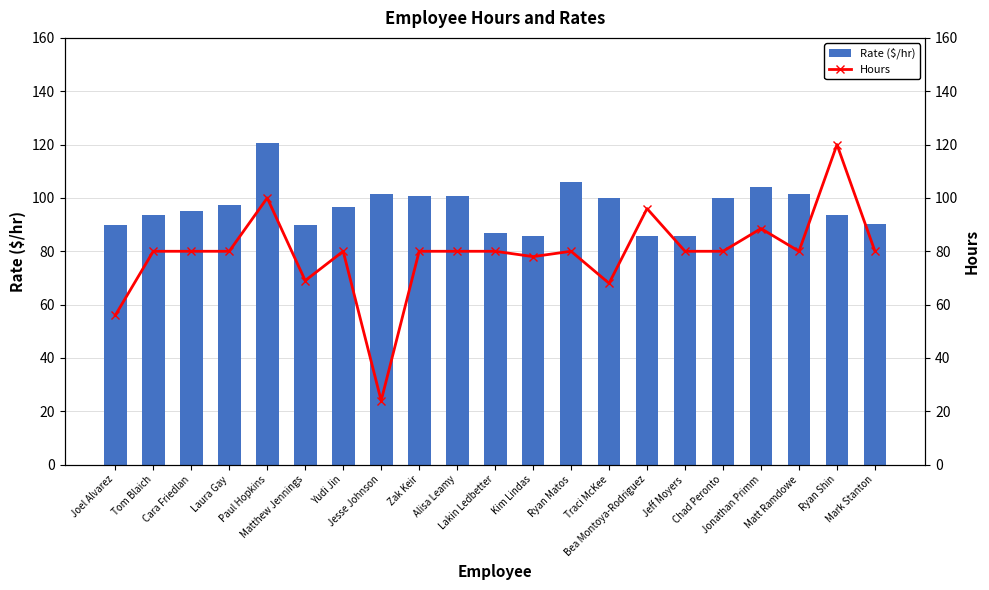

Which has a higher value, Cara Friedlan or Matthew Jennings?

Cara Friedlan